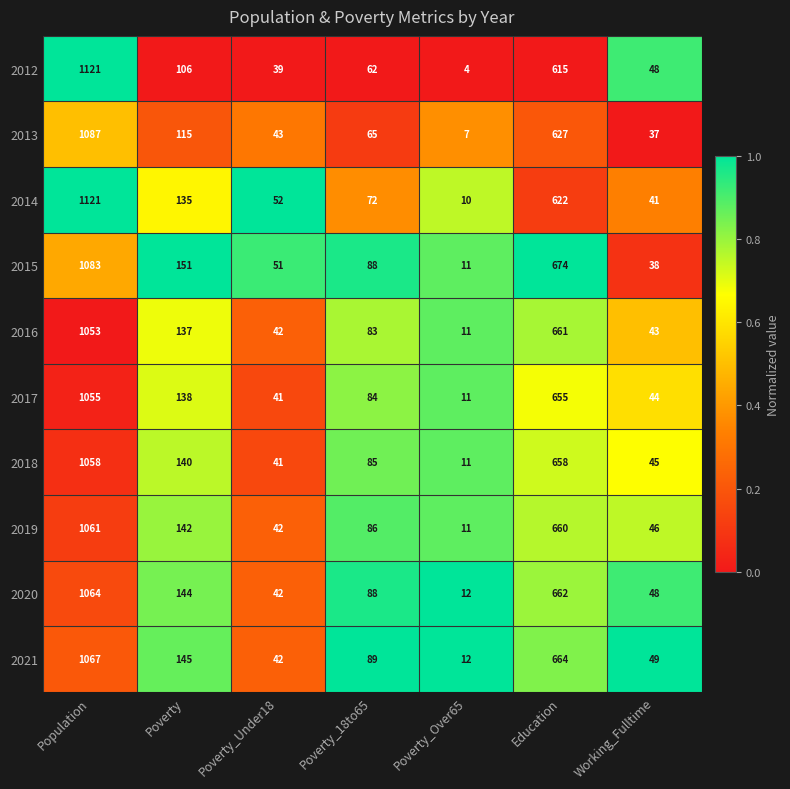

Between Poverty and Poverty_Under18, which series saw the biggest shift?

2021